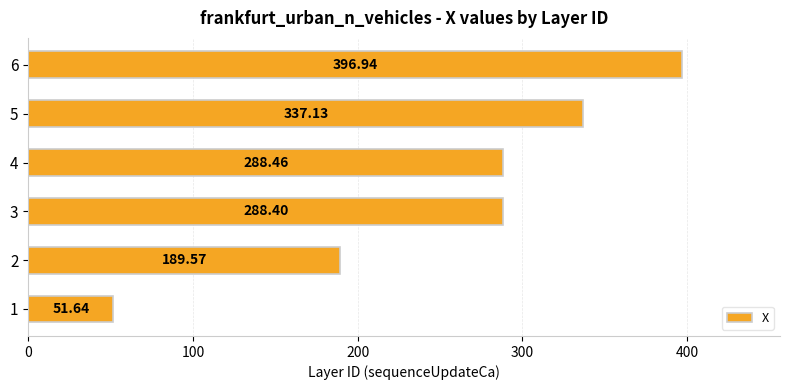

Rank the categories by value from lowest to highest.

1, 2, 3, 4, 5, 6